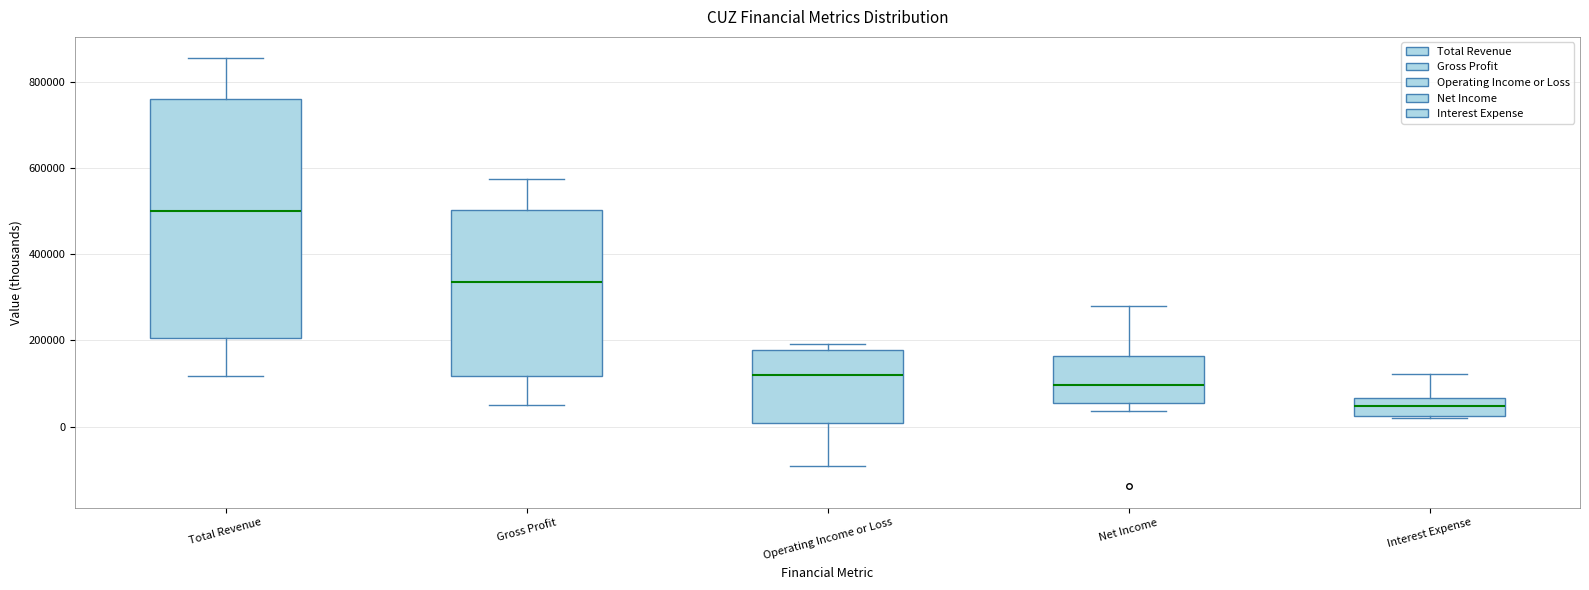

Reading left to right, read every box against the y-axis: the position of its median line, the range the box covers, and the ends of its whiskers. The values are not printed on the chart, so give them approximately, as read against the axis.

Total Revenue: median 500000, box 200000 to 760000, whiskers 120000 to 860000
Gross Profit: median 340000, box 120000 to 500000, whiskers 40000 to 580000
Operating Income or Loss: median 120000, box 0 to 180000, whiskers -100000 to 200000
Net Income: median 100000, box 60000 to 160000, whiskers 40000 to 280000
Interest Expense: median 40000, box 20000 to 60000, whiskers 20000 to 120000